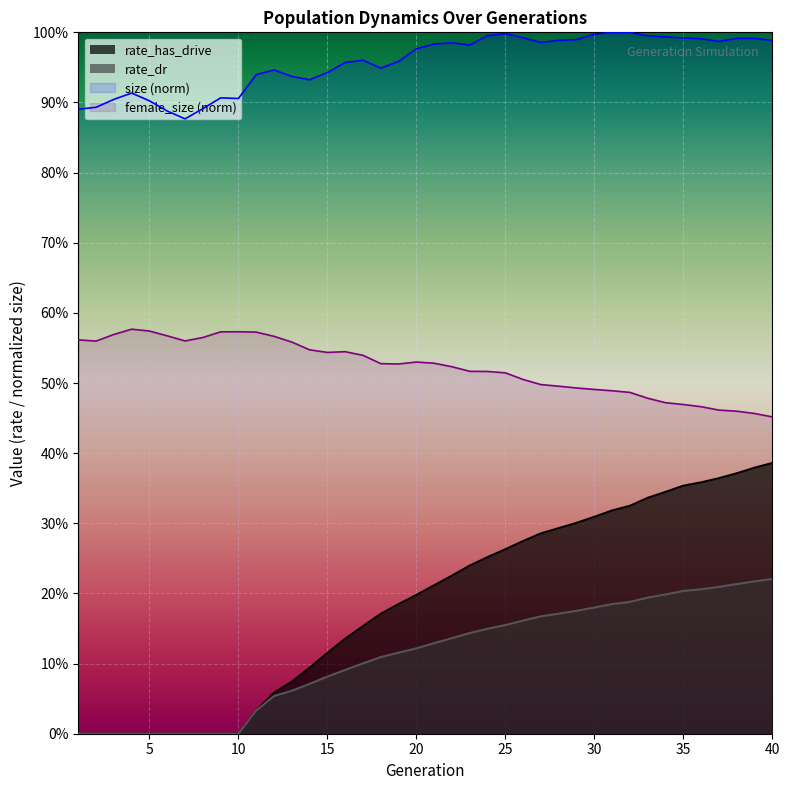

At which label is rate_has_drive closest to 0?

1